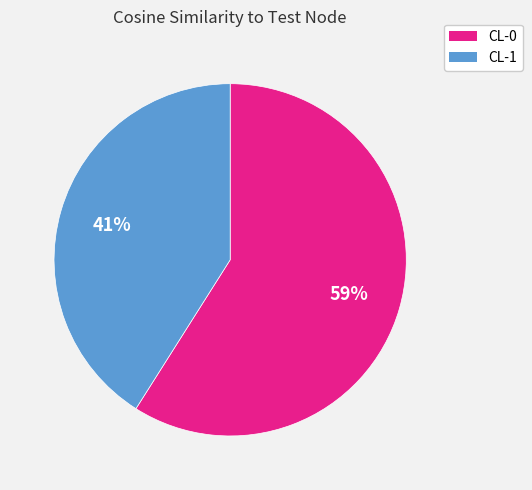

To the nearest percent, what percentage of the pie is CL-1?

41%